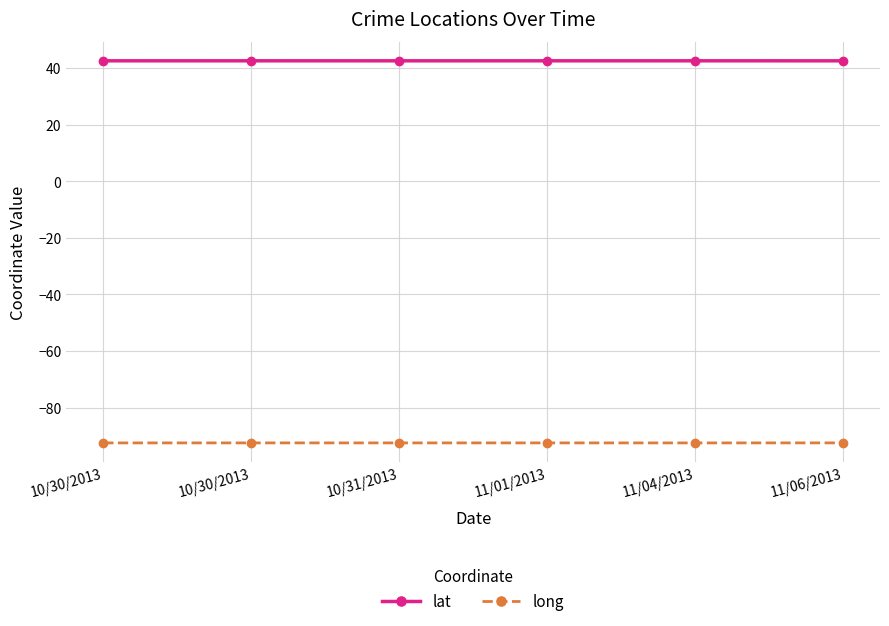

Reading left to right, extract all data points from this chart.

lat: 42.5	42.5	42.5	42.5	42.5	42.5
long: -92.5	-92.5	-92.5	-92.5	-92.5	-92.5